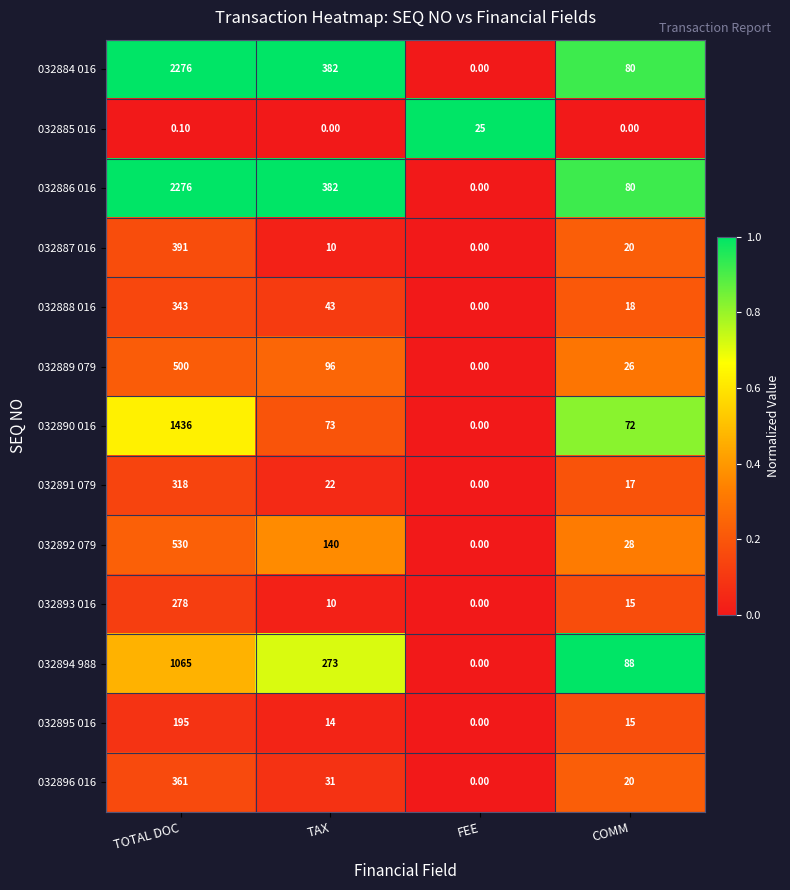

At which label does 032893 016 first exceed 15?

TOTAL DOC